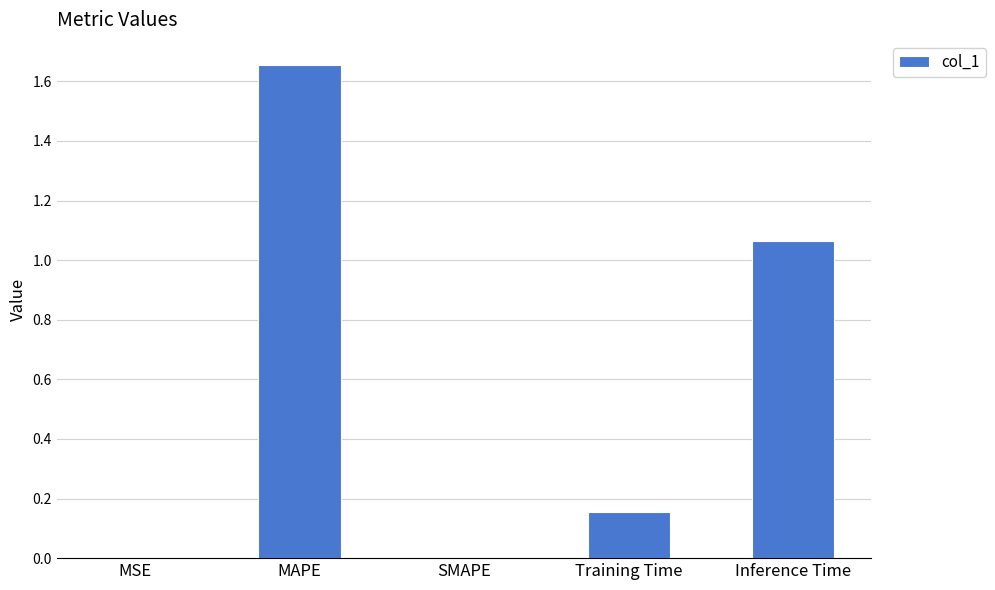

Which category has the highest value across all series?

MAPE